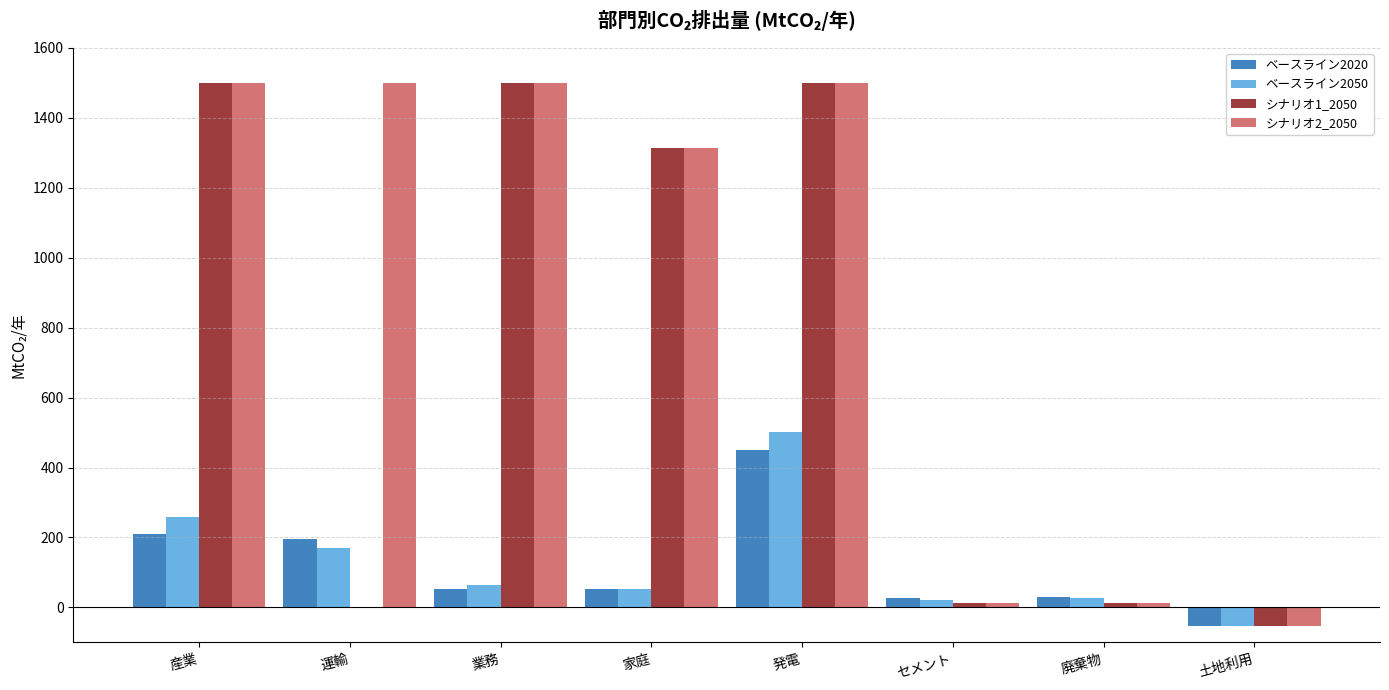

How many categories are shown in the chart?

8